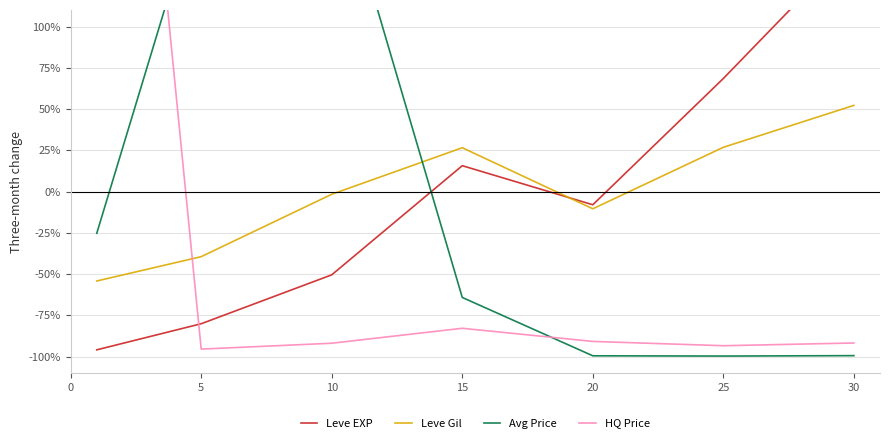

Reading left to right, list all the values displayed in this chart.

Leve EXP: -95.9	-80.0	-50.4	15.7	-8.0	68.5	150.1
Leve Gil: -54.2	-39.4	-1.6	26.6	-10.4	26.8	52.2
Avg Price: -25.3	183.5	204.4	-64.1	-99.5	-99.6	-99.4
HQ Price: 545.9	-95.4	-91.9	-82.8	-90.8	-93.4	-91.7